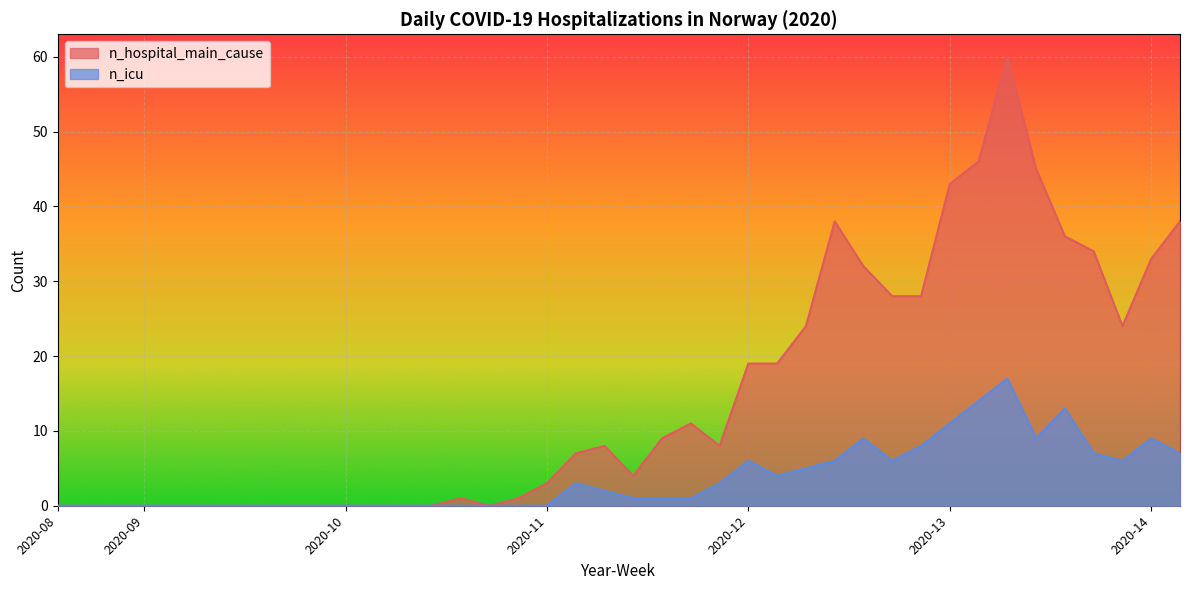

What is the average value of the n_hospital_main_cause series?

15